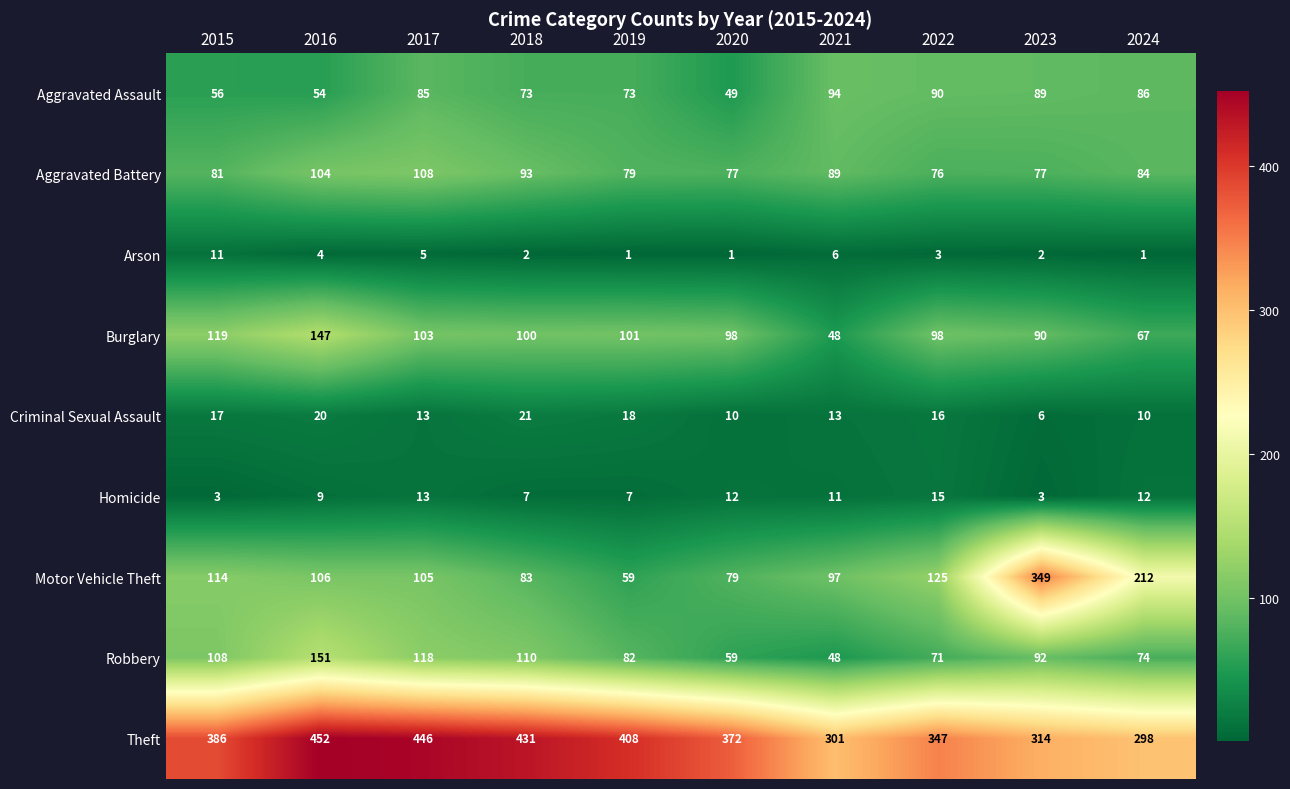

At which category does the chart reach its peak across all series?

2016